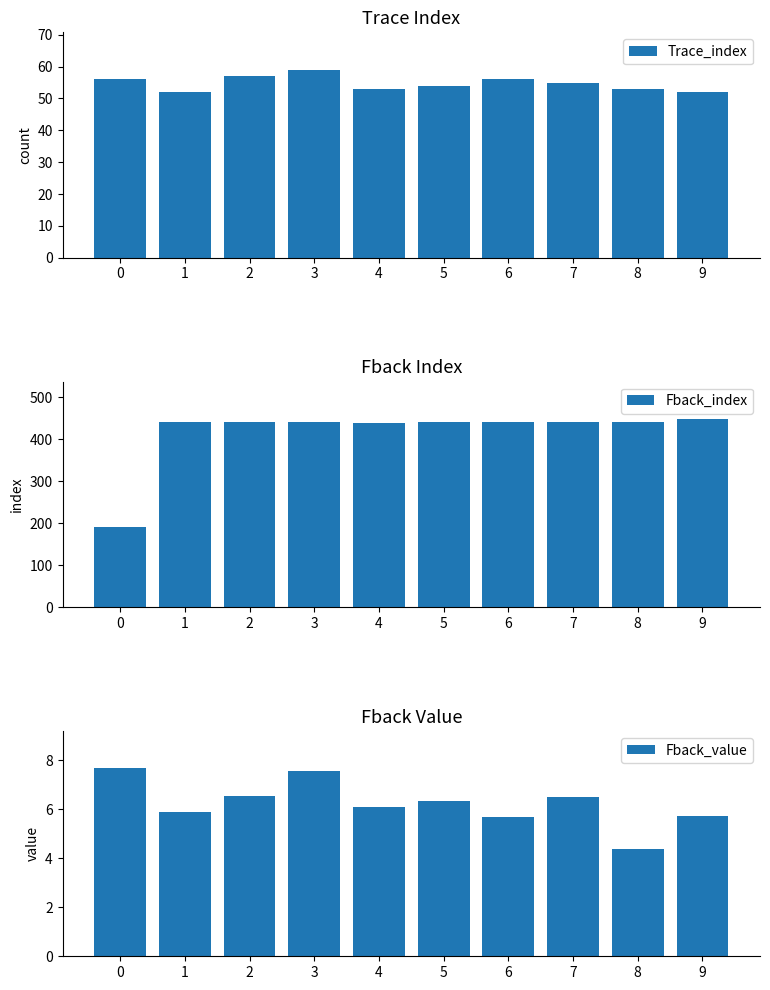

At which category is the sum across all series the highest?

3